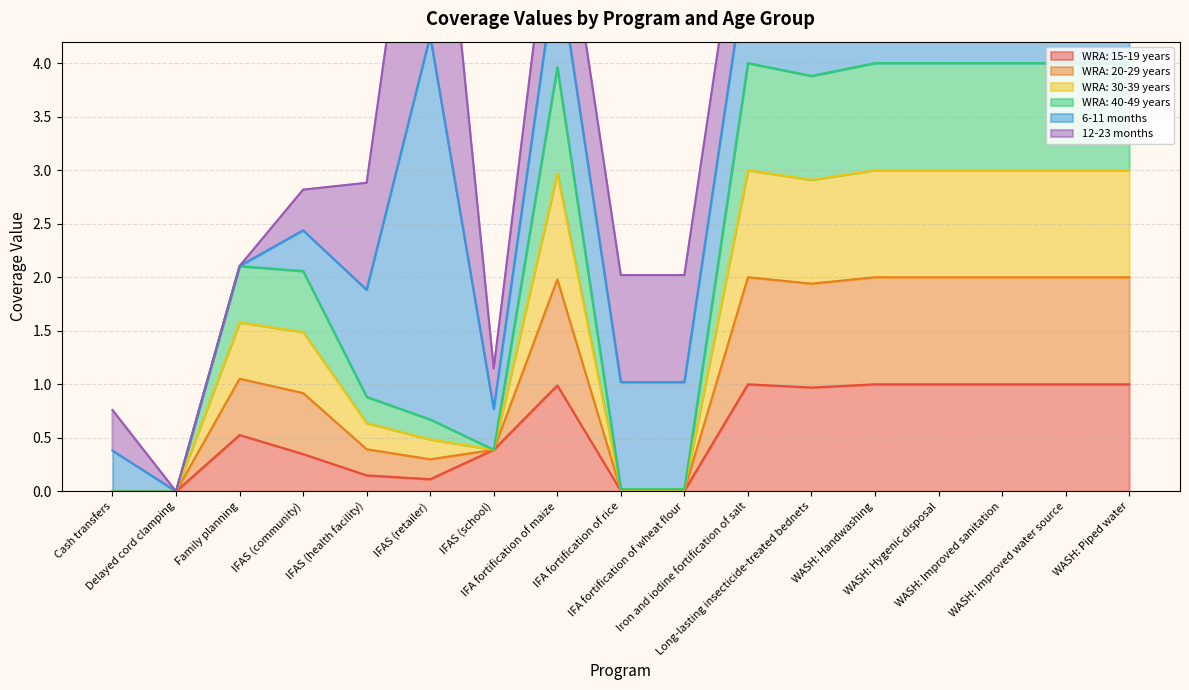

True or false: WRA: 30-39 years and WRA: 15-19 years cross at least once.

False